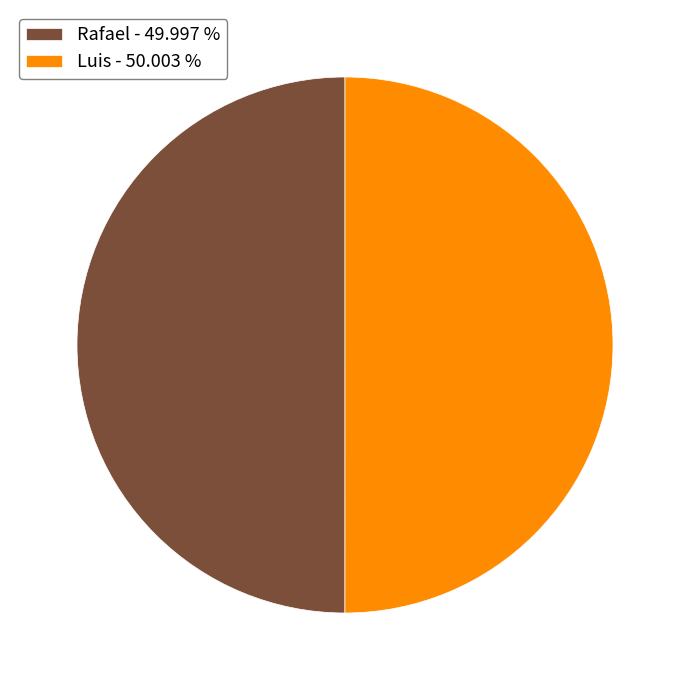

Do Rafael - 49.997 % and Luis - 50.003 % together represent more than half of the pie?

Yes